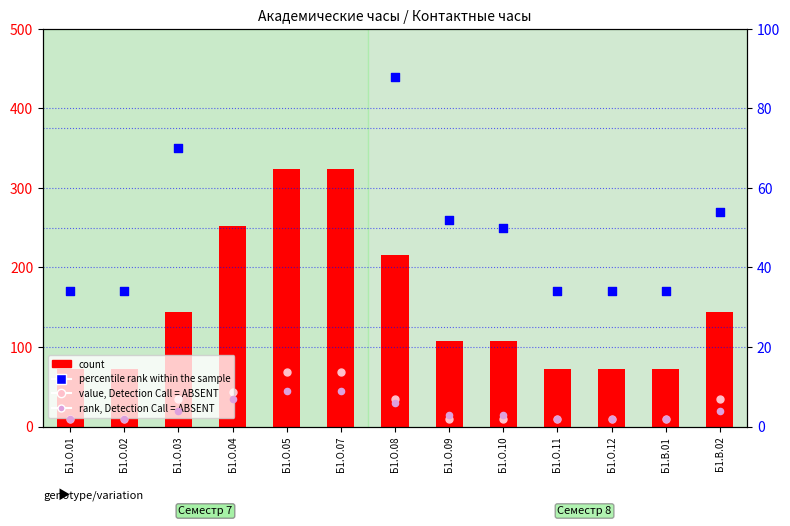

Which series reaches the maximum Y coordinate?

count